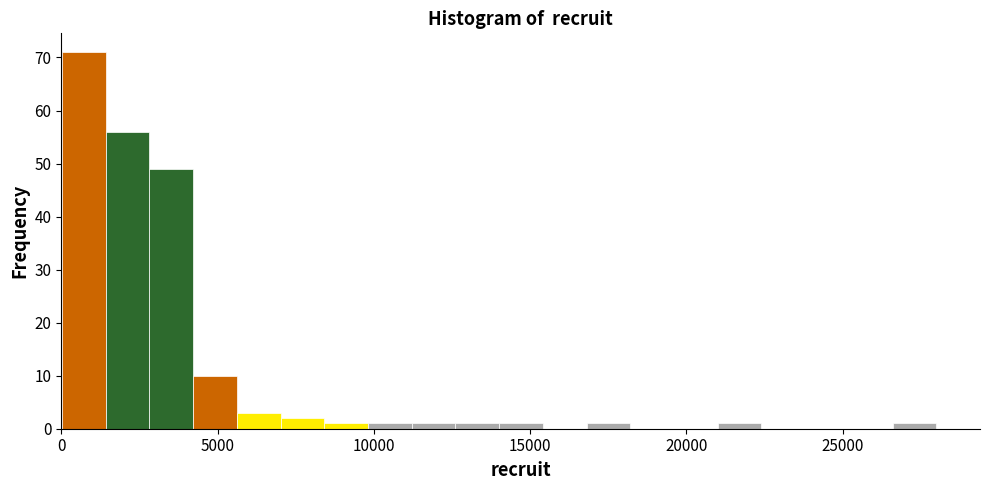

Around what value on the x-axis is the tallest bar? Give the approximate position of its centre, as read against the axis.

500